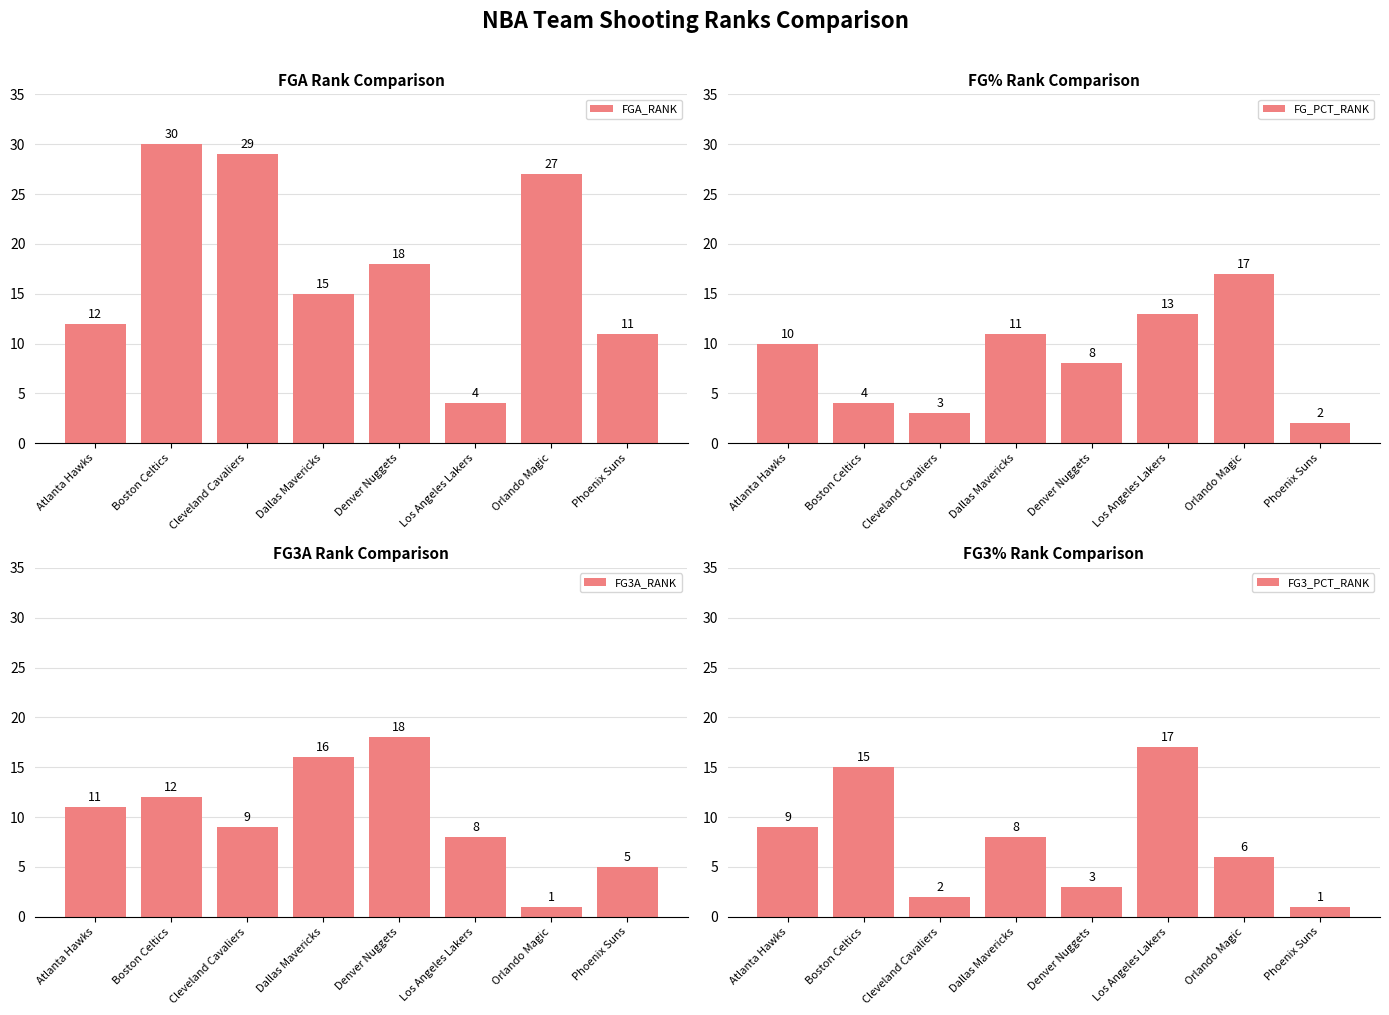

What is the label of the 3rd bar from the right?

Los Angeles Lakers